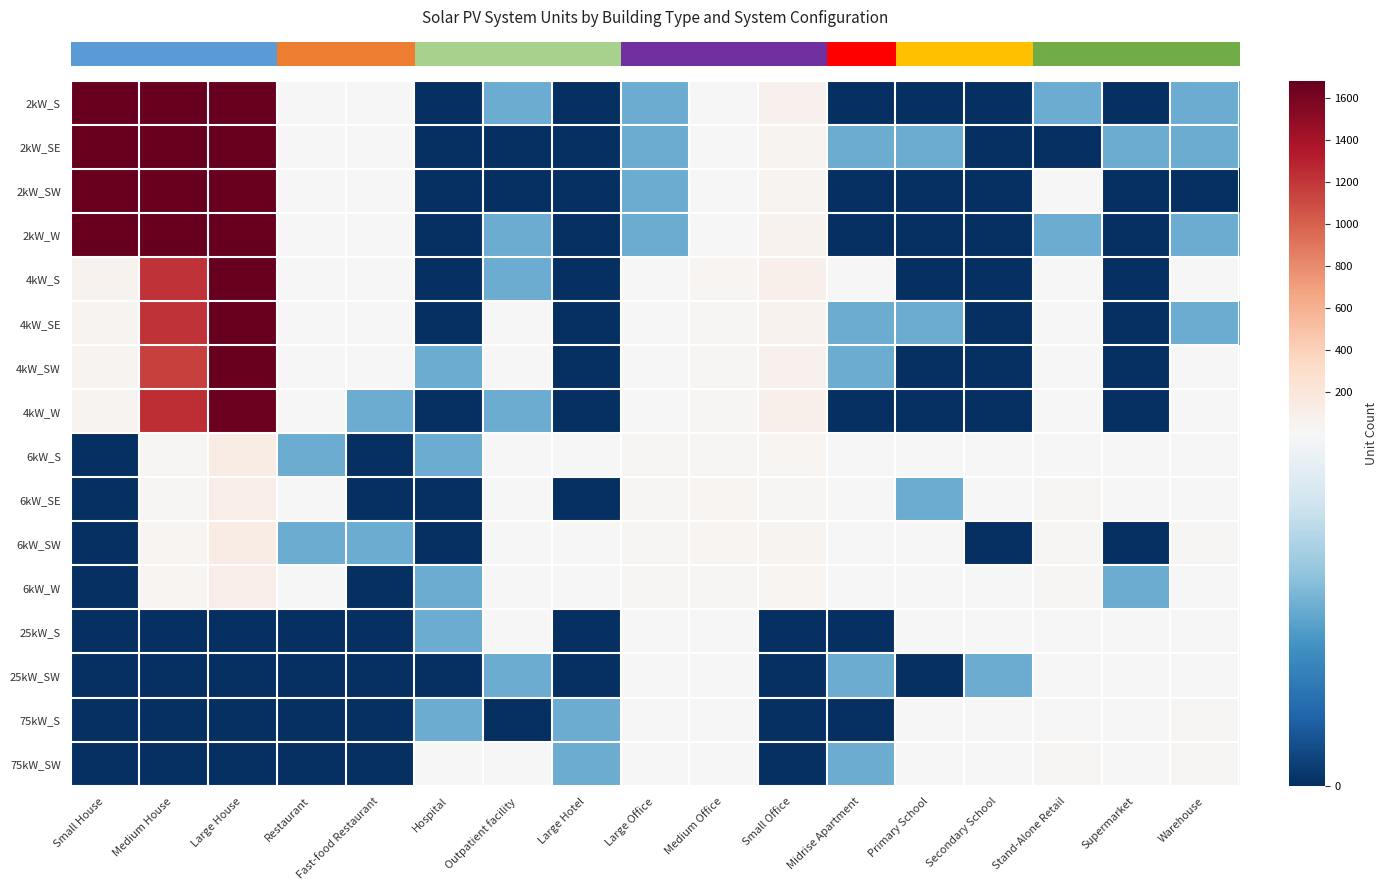

Reading left to right, extract all data points from this chart.

row_0: Small House=1896	Medium House=2851	Large House=3075	Restaurant=4	Fast-food Restaurant=8	Hospital=0	Outpatient facility=1	Large Hotel=0	Large Office=1	Medium Office=9	Small Office=75	Midrise Apartment=0	Primary School=0	Secondary School=0	Stand-Alone Retail=1	Supermarket=0	Warehouse=1
row_1: Small House=1962	Medium House=2783	Large House=2918	Restaurant=6	Fast-food Restaurant=8	Hospital=0	Outpatient facility=0	Large Hotel=0	Large Office=1	Medium Office=10	Small Office=42	Midrise Apartment=1	Primary School=1	Secondary School=0	Stand-Alone Retail=0	Supermarket=1	Warehouse=1
row_2: Small House=1934	Medium House=2785	Large House=3004	Restaurant=7	Fast-food Restaurant=7	Hospital=0	Outpatient facility=0	Large Hotel=0	Large Office=1	Medium Office=5	Small Office=54	Midrise Apartment=0	Primary School=0	Secondary School=0	Stand-Alone Retail=2	Supermarket=0	Warehouse=0
row_3: Small House=1894	Medium House=2802	Large House=3061	Restaurant=2	Fast-food Restaurant=11	Hospital=0	Outpatient facility=1	Large Hotel=0	Large Office=1	Medium Office=10	Small Office=64	Midrise Apartment=0	Primary School=0	Secondary School=0	Stand-Alone Retail=1	Supermarket=0	Warehouse=1
row_4: Small House=55	Medium House=1219	Large House=1694	Restaurant=5	Fast-food Restaurant=4	Hospital=0	Outpatient facility=1	Large Hotel=0	Large Office=2	Medium Office=29	Small Office=85	Midrise Apartment=2	Primary School=0	Secondary School=0	Stand-Alone Retail=5	Supermarket=0	Warehouse=3
row_5: Small House=48	Medium House=1212	Large House=1670	Restaurant=7	Fast-food Restaurant=2	Hospital=0	Outpatient facility=2	Large Hotel=0	Large Office=3	Medium Office=17	Small Office=64	Midrise Apartment=1	Primary School=1	Secondary School=0	Stand-Alone Retail=7	Supermarket=0	Warehouse=1
row_6: Small House=50	Medium House=1153	Large House=1743	Restaurant=6	Fast-food Restaurant=4	Hospital=1	Outpatient facility=4	Large Hotel=0	Large Office=3	Medium Office=24	Small Office=73	Midrise Apartment=1	Primary School=0	Secondary School=0	Stand-Alone Retail=2	Supermarket=0	Warehouse=4
row_7: Small House=54	Medium House=1244	Large House=1649	Restaurant=3	Fast-food Restaurant=1	Hospital=0	Outpatient facility=1	Large Hotel=0	Large Office=6	Medium Office=23	Small Office=85	Midrise Apartment=0	Primary School=0	Secondary School=0	Stand-Alone Retail=4	Supermarket=0	Warehouse=3
row_8: Small House=0	Medium House=25	Large House=127	Restaurant=1	Fast-food Restaurant=0	Hospital=1	Outpatient facility=3	Large Hotel=3	Large Office=19	Medium Office=26	Small Office=32	Midrise Apartment=6	Primary School=2	Secondary School=4	Stand-Alone Retail=14	Supermarket=2	Warehouse=14
row_9: Small House=0	Medium House=19	Large House=107	Restaurant=2	Fast-food Restaurant=0	Hospital=0	Outpatient facility=10	Large Hotel=0	Large Office=23	Medium Office=34	Small Office=26	Midrise Apartment=9	Primary School=1	Secondary School=2	Stand-Alone Retail=18	Supermarket=3	Warehouse=12
row_10: Small House=0	Medium House=30	Large House=127	Restaurant=1	Fast-food Restaurant=1	Hospital=0	Outpatient facility=3	Large Hotel=2	Large Office=18	Medium Office=31	Small Office=44	Midrise Apartment=2	Primary School=5	Secondary School=0	Stand-Alone Retail=17	Supermarket=0	Warehouse=18
row_11: Small House=0	Medium House=38	Large House=116	Restaurant=3	Fast-food Restaurant=0	Hospital=1	Outpatient facility=3	Large Hotel=2	Large Office=23	Medium Office=22	Small Office=29	Midrise Apartment=3	Primary School=2	Secondary School=4	Stand-Alone Retail=22	Supermarket=1	Warehouse=11
row_12: Small House=0	Medium House=0	Large House=0	Restaurant=0	Fast-food Restaurant=0	Hospital=1	Outpatient facility=4	Large Hotel=0	Large Office=10	Medium Office=6	Small Office=0	Midrise Apartment=0	Primary School=2	Secondary School=3	Stand-Alone Retail=13	Supermarket=3	Warehouse=11
row_13: Small House=0	Medium House=0	Large House=0	Restaurant=0	Fast-food Restaurant=0	Hospital=0	Outpatient facility=1	Large Hotel=0	Large Office=6	Medium Office=3	Small Office=0	Midrise Apartment=1	Primary School=0	Secondary School=1	Stand-Alone Retail=6	Supermarket=3	Warehouse=5
row_14: Small House=0	Medium House=0	Large House=0	Restaurant=0	Fast-food Restaurant=0	Hospital=1	Outpatient facility=0	Large Hotel=1	Large Office=6	Medium Office=5	Small Office=0	Midrise Apartment=0	Primary School=4	Secondary School=7	Stand-Alone Retail=14	Supermarket=5	Warehouse=19
row_15: Small House=0	Medium House=0	Large House=0	Restaurant=0	Fast-food Restaurant=0	Hospital=3	Outpatient facility=6	Large Hotel=1	Large Office=4	Medium Office=3	Small Office=0	Midrise Apartment=1	Primary School=3	Secondary School=2	Stand-Alone Retail=17	Supermarket=6	Warehouse=20